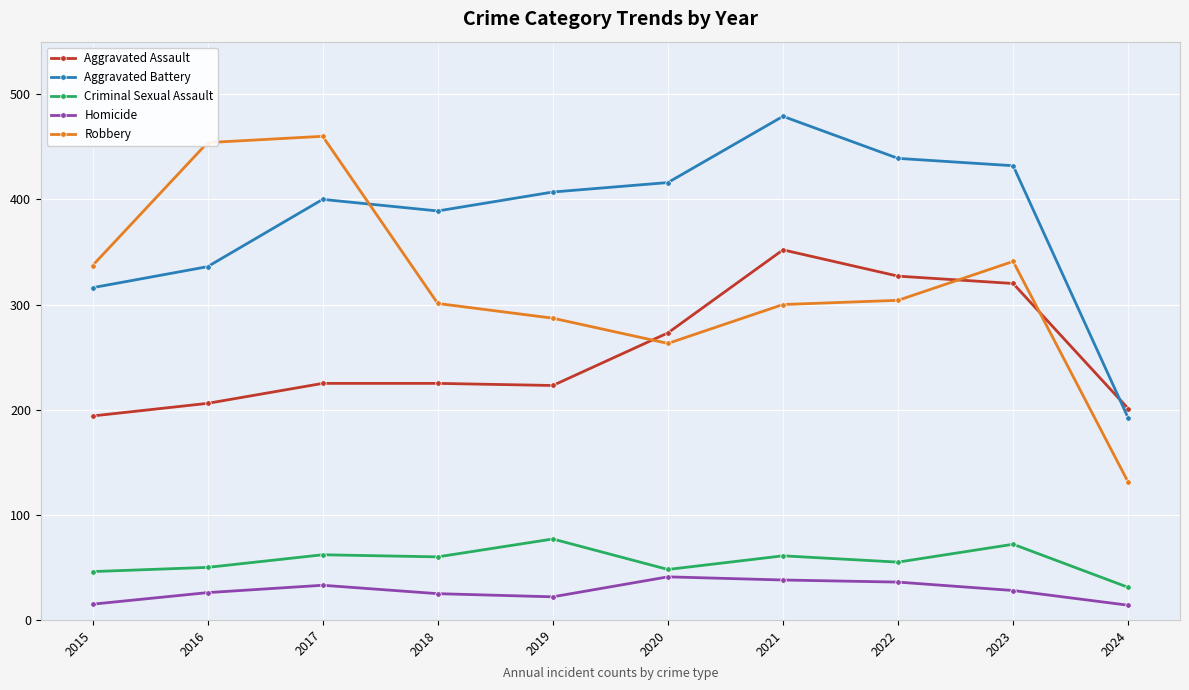

What is the average value of the Aggravated Battery series?

381